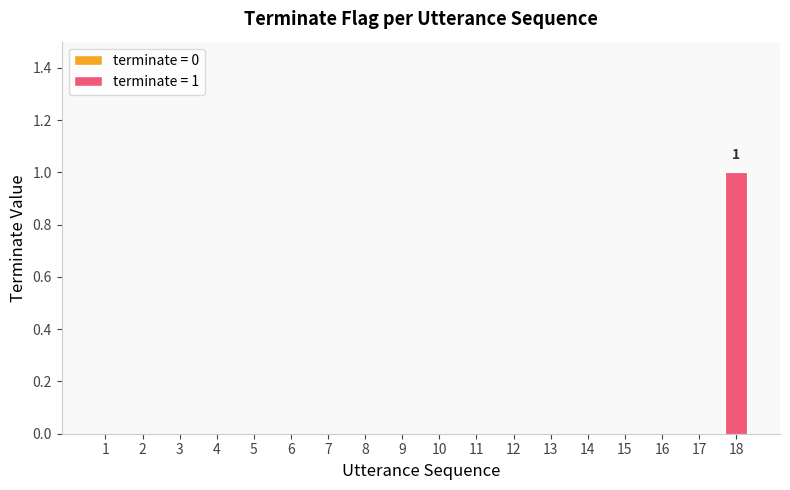

The value at 12 is 0. True or false?

True